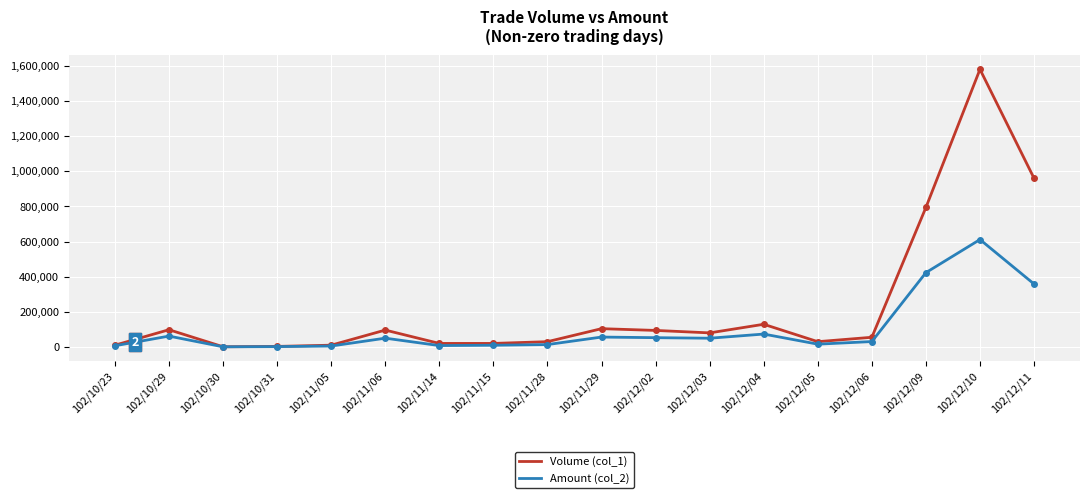

Which series has the widest spread of values?

Volume (col_1)